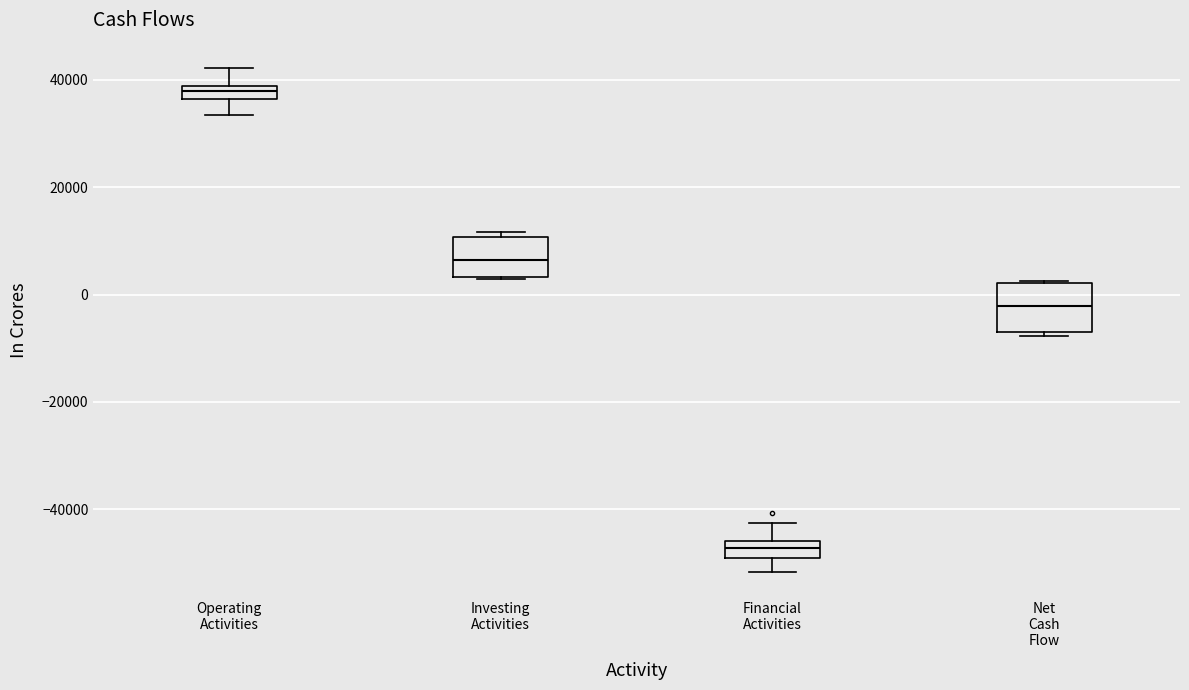

Where is the lower edge of the box for Operating Activities on the y-axis? The values are not printed on the chart, so give them approximately, as read against the axis.

36000